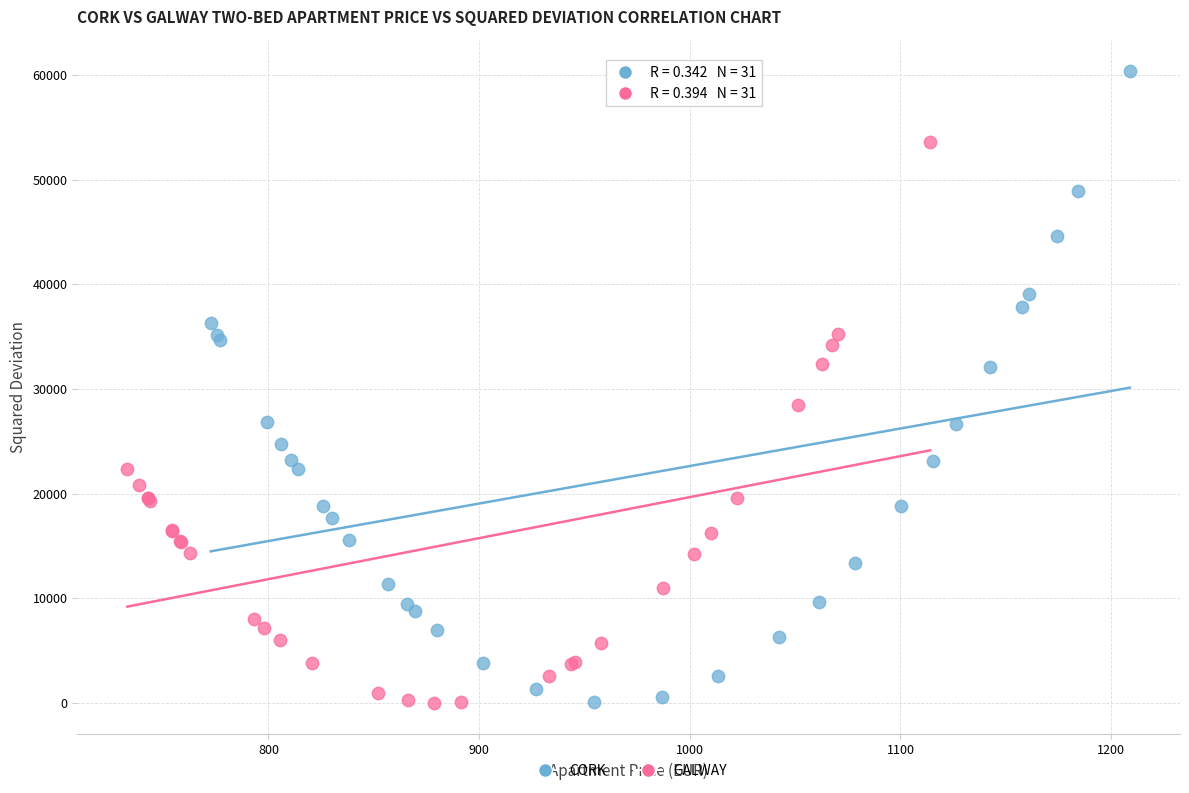

Which series has the largest Y range (max minus min)?

CORK